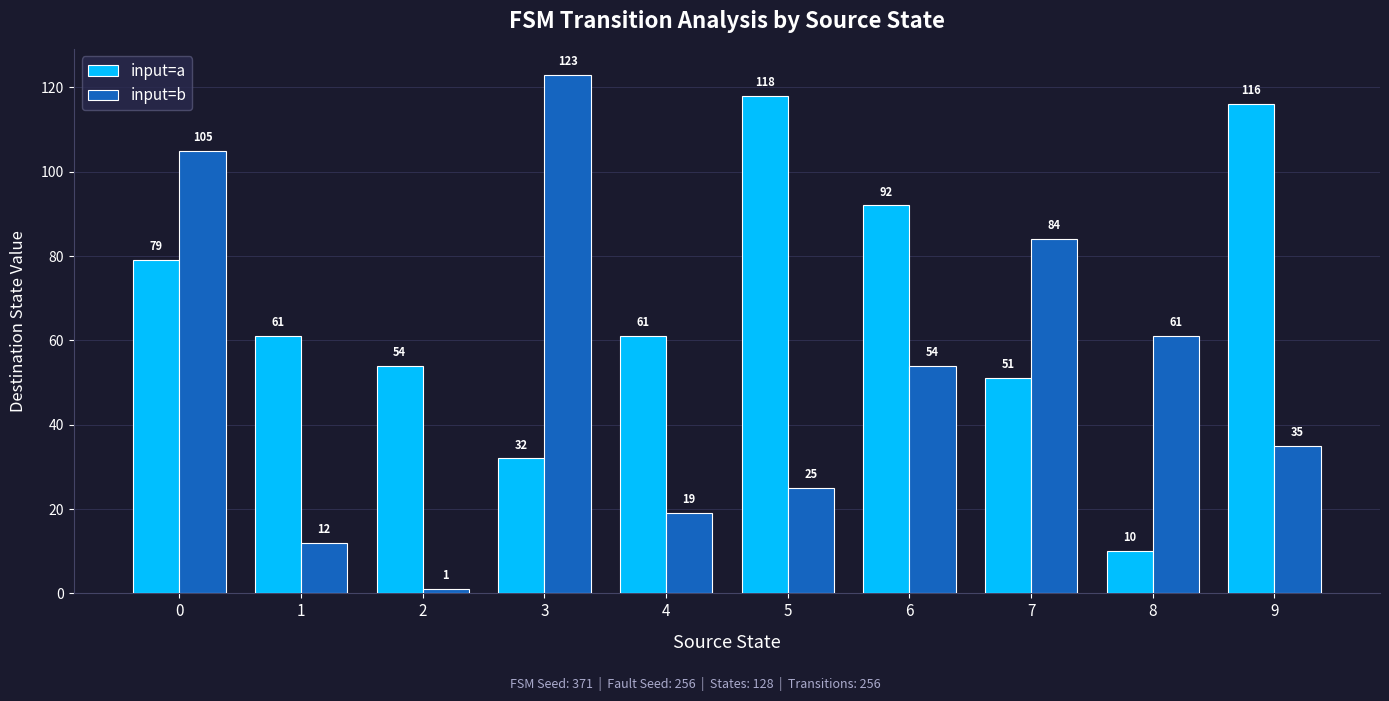

Where is input=b nearest to the value 62?

8